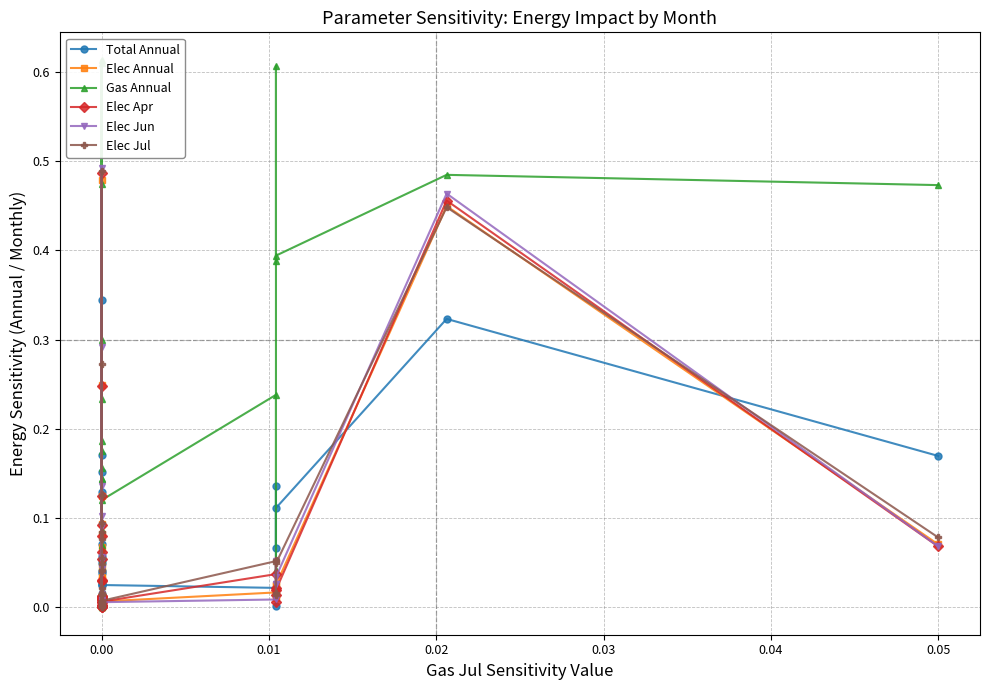

Is the value of Elec Jul at 0.00 greater than the value of Elec Apr at 0.00?

Yes